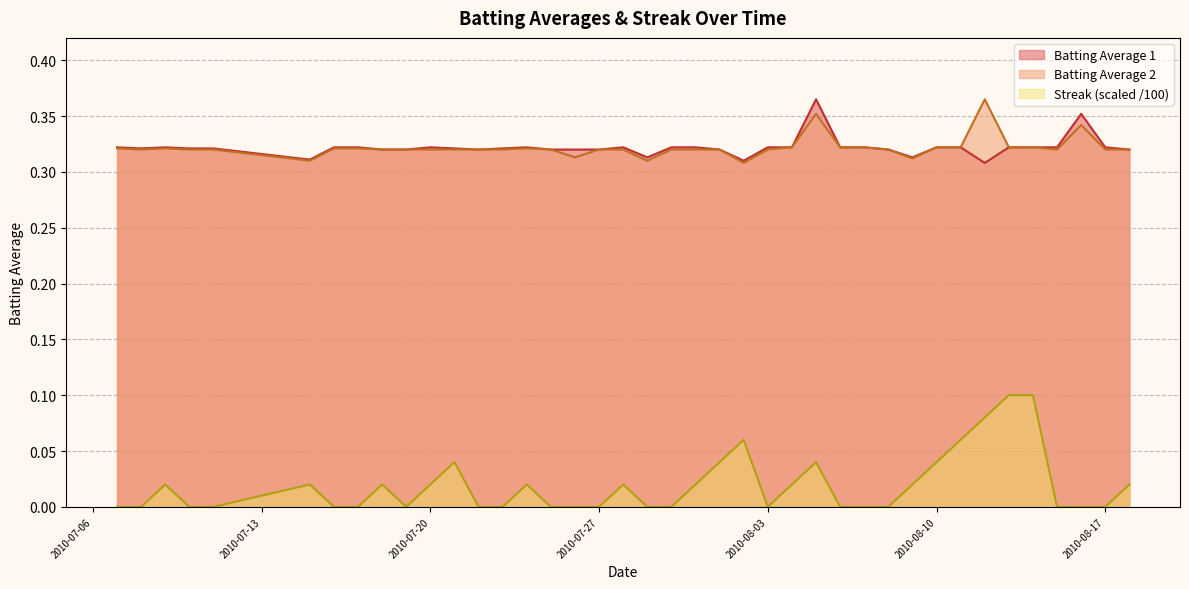

Does the chart display data point markers on the line(s)?

No